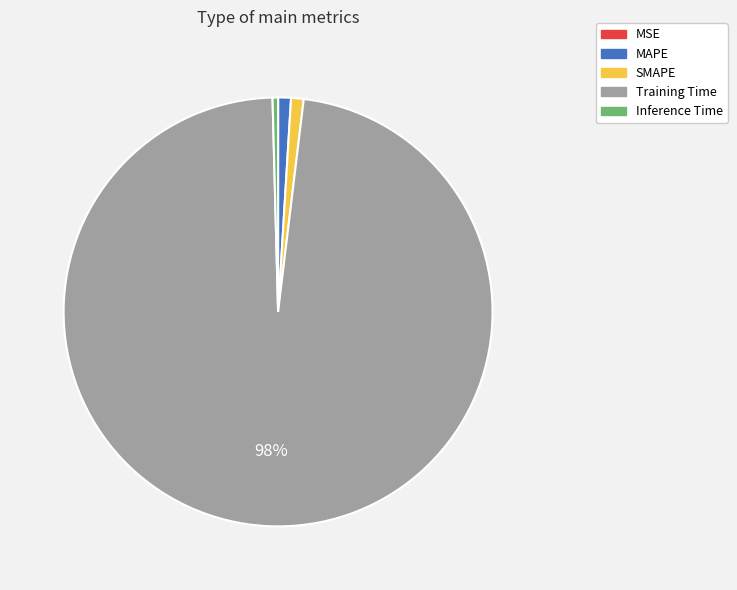

To the nearest percent, what is the average slice percentage?

20%